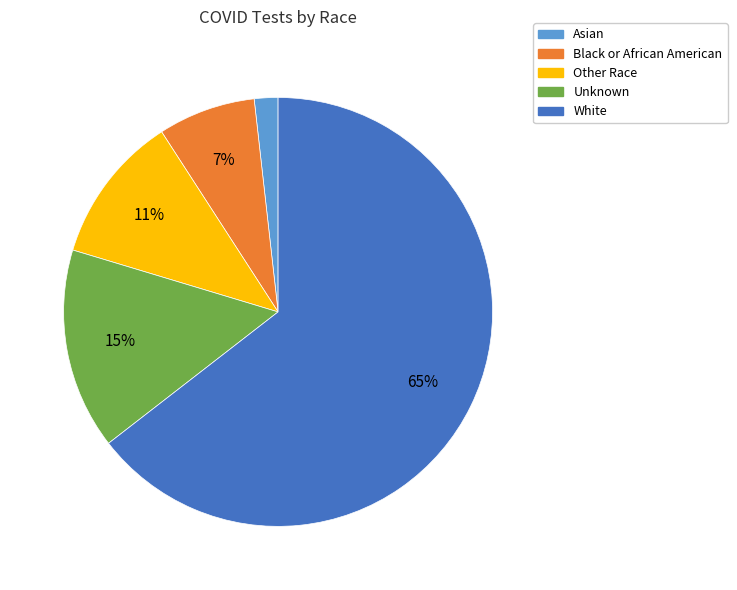

Which category has the biggest portion of the pie?

White